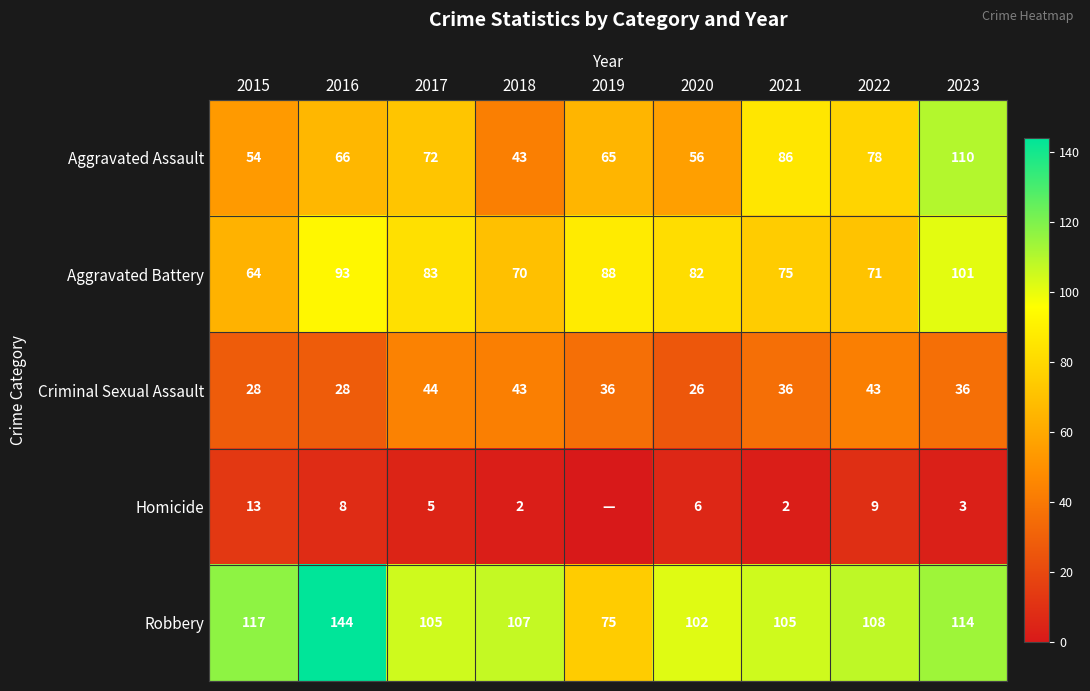

What is the total value across all series at 2020?

272